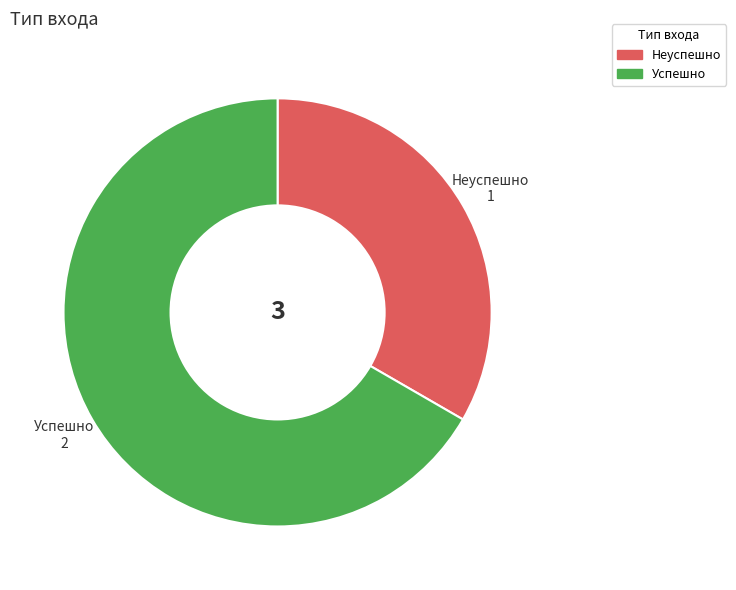

Rank the categories by value from highest to lowest.

Успешно, Неуспешно